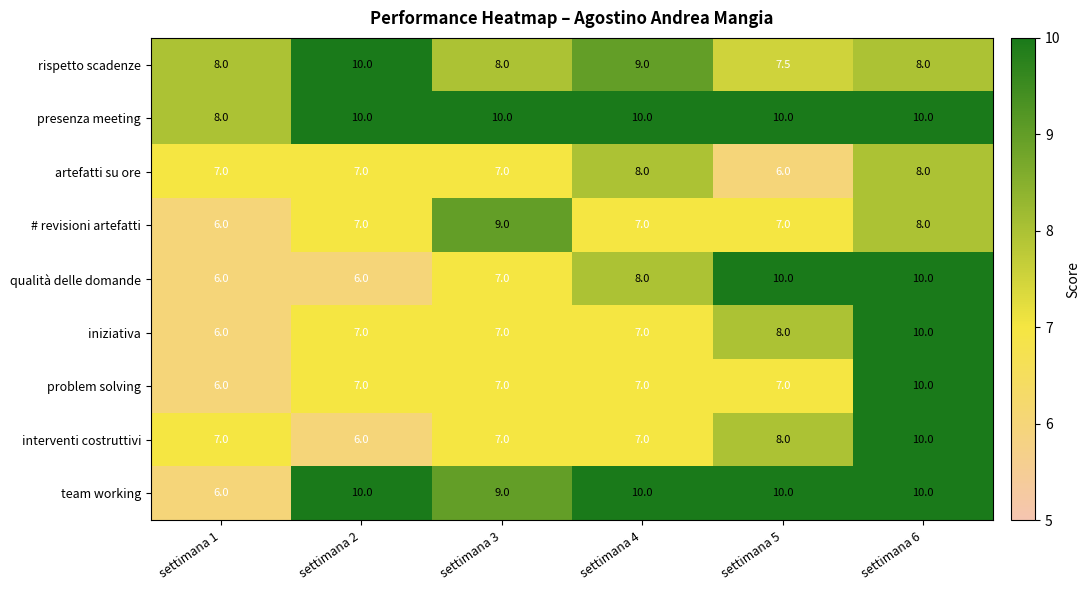

What is the minimum value shown in the chart?

6.0